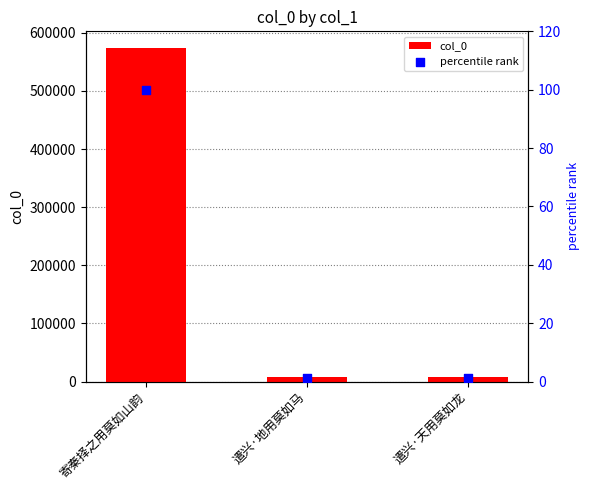

Which series contains the highest Y value?

col_0